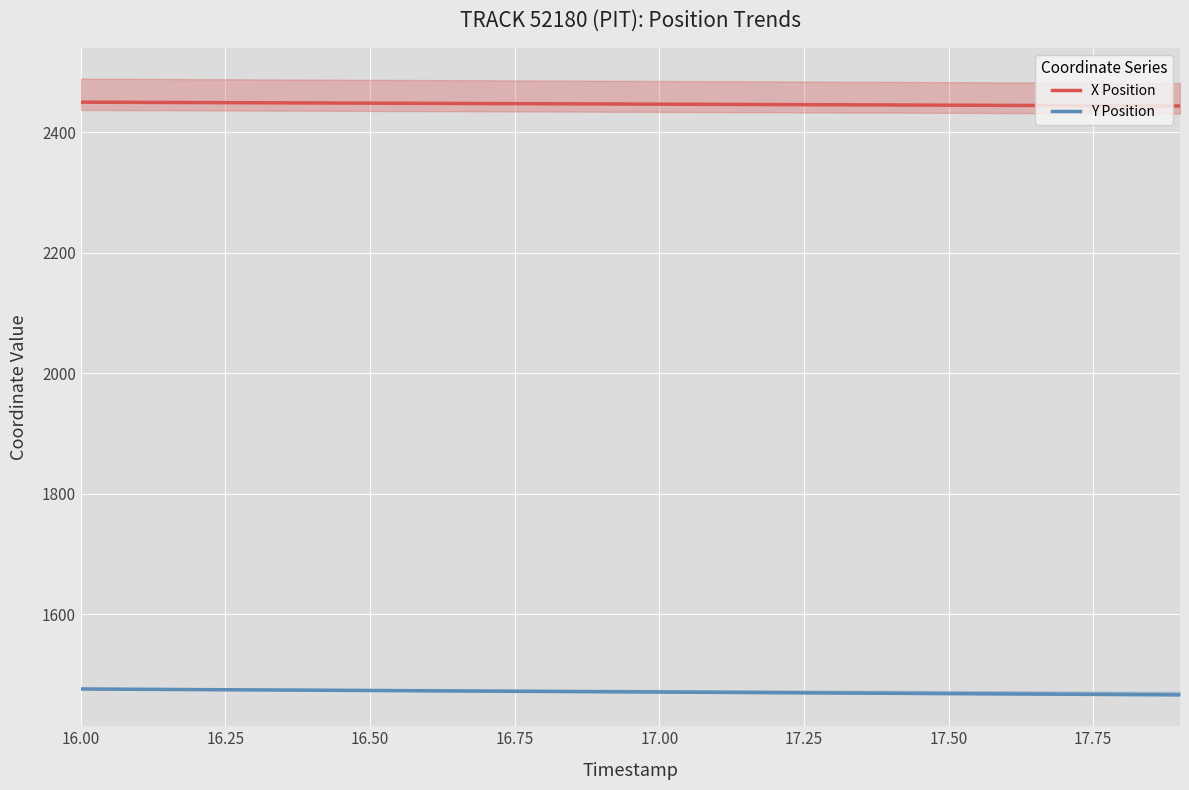

Which series has the largest range (max minus min)?

Y Position